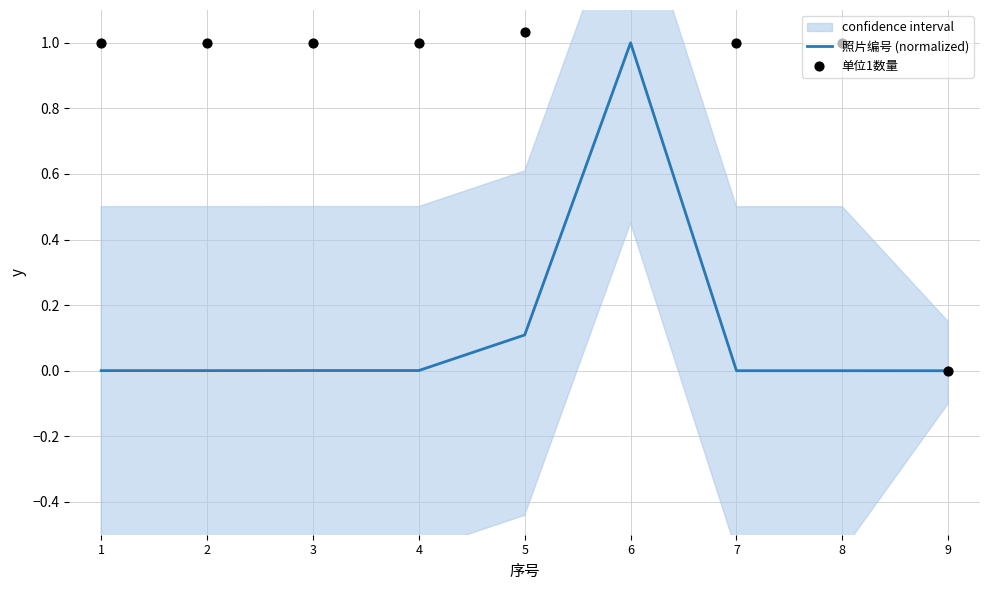

What are all the series names shown in the legend?

照片编号 (normalized), 单位1数量